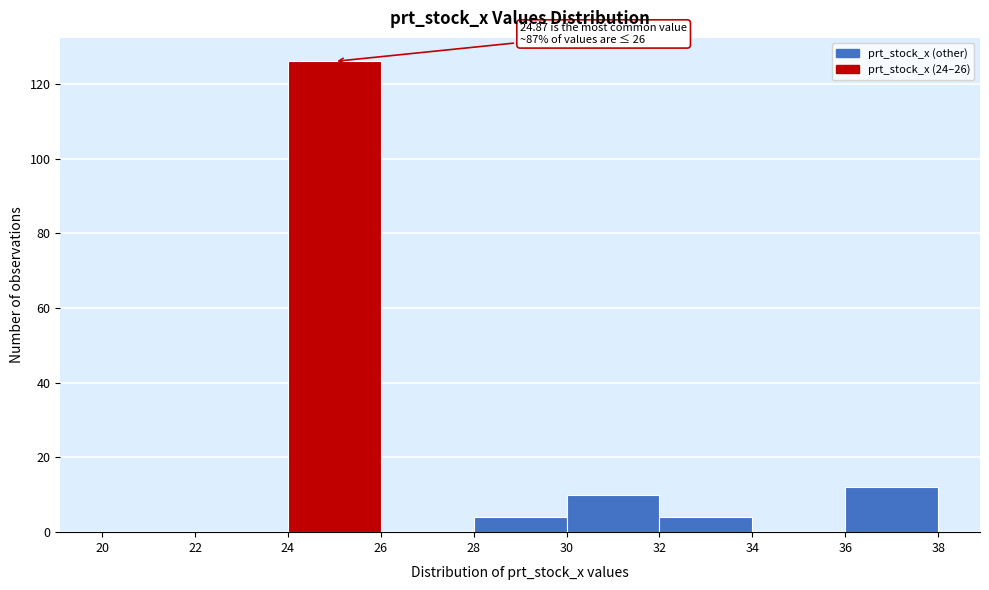

Which range on the x-axis has the tallest bar?

24 to 26